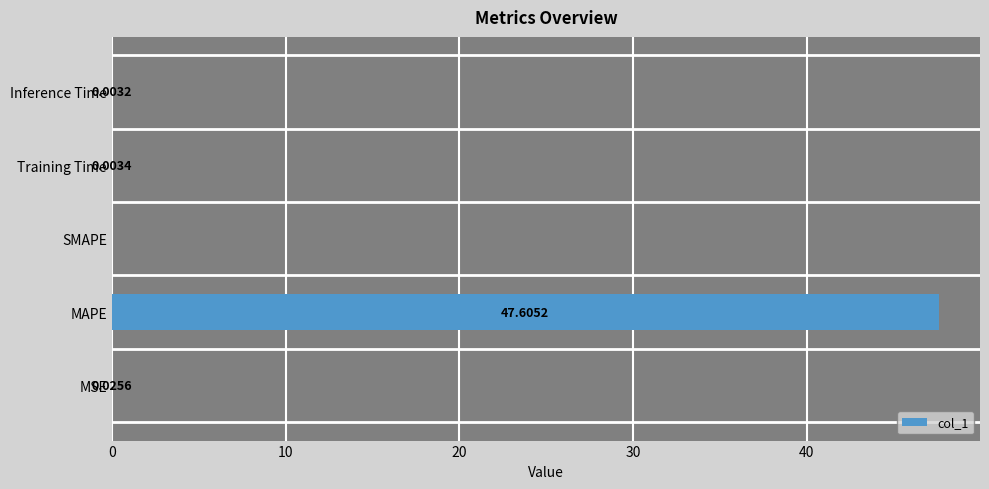

How many positive values are there?

4